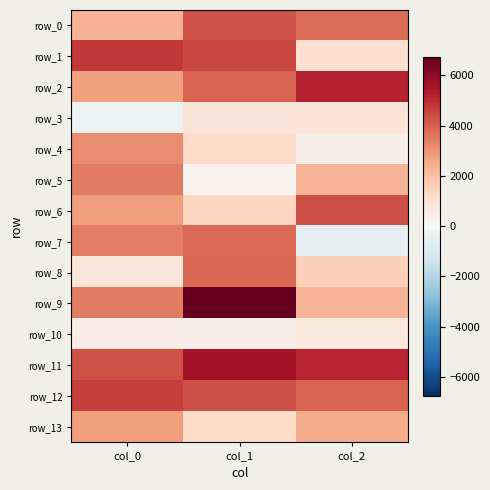

Count the number of data series in this chart.

14